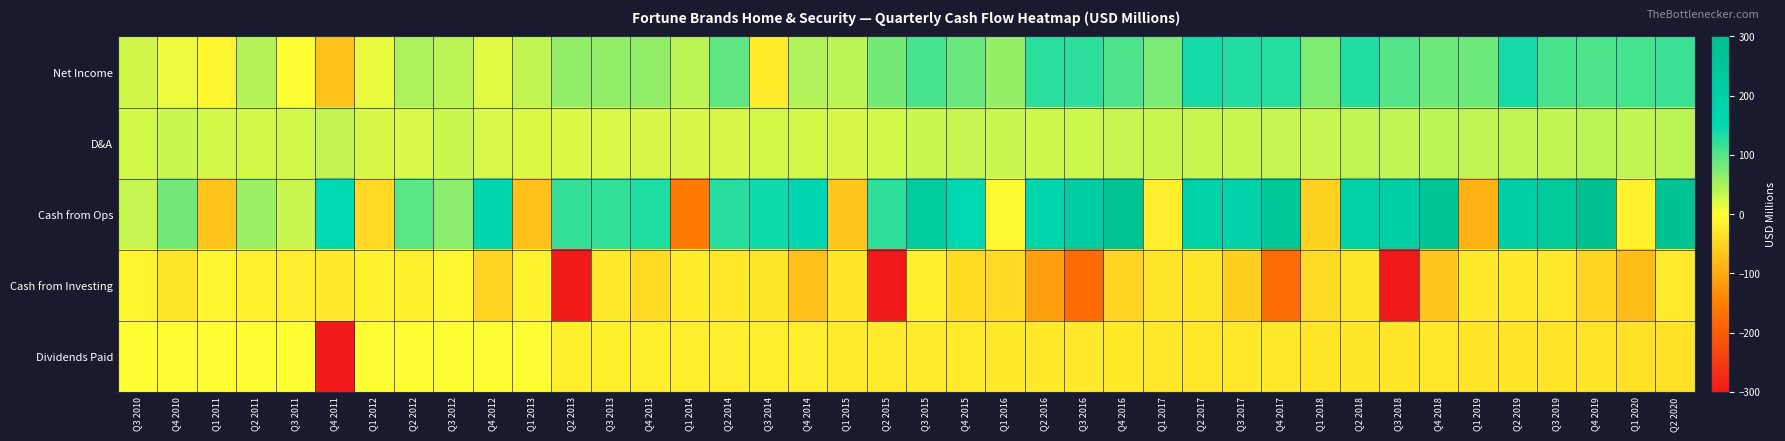

Reading right to left, transcribe all the data shown in this chart.

Net Income: Q2 2020=115.8	Q1 2020=109.1	Q4 2019=104.1	Q3 2019=105.6	Q2 2019=137.5	Q1 2019=84.7	Q4 2018=85.2	Q3 2018=99.8	Q2 2018=129.6	Q1 2018=75.0	Q4 2017=128.0	Q3 2017=129.5	Q2 2017=137.7	Q1 2017=77.4	Q4 2016=103.6	Q3 2016=123.4	Q2 2016=125.2	Q1 2016=61.0	Q4 2015=87.8	Q3 2015=107.5	Q2 2015=79.7	Q1 2015=40.0	Q4 2014=45.1	Q3 2014=-21.1	Q2 2014=93.3	Q1 2014=40.8	Q4 2013=64.2	Q3 2013=64.2	Q2 2013=64.0	Q1 2013=37.3	Q4 2012=18.4	Q3 2012=40.0	Q2 2012=47.8	Q1 2012=12.5	Q4 2011=-71.0	Q3 2011=2.2	Q2 2011=43.7	Q1 2011=-10.5	Q4 2010=11.2	Q3 2010=27.4
D&A: Q2 2020=40.1	Q1 2020=37.5	Q4 2019=40.0	Q3 2019=36.7	Q2 2019=38.2	Q1 2019=37.8	Q4 2018=40.7	Q3 2018=37.5	Q2 2018=37.9	Q1 2018=33.5	Q4 2017=34.0	Q3 2017=32.3	Q2 2017=32.2	Q1 2017=31.8	Q4 2016=33.0	Q3 2016=29.9	Q2 2016=29.0	Q1 2016=30.8	Q4 2015=33.3	Q3 2015=31.6	Q2 2015=26.2	Q1 2015=24.0	Q4 2014=25.6	Q3 2014=25.6	Q2 2014=24.1	Q1 2014=23.5	Q4 2013=24.2	Q3 2013=23.4	Q2 2013=20.8	Q1 2013=22.0	Q4 2012=22.3	Q3 2012=31.5	Q2 2012=23.0	Q1 2012=24.5	Q4 2011=35.5	Q3 2011=26.2	Q2 2011=25.0	Q1 2011=24.8	Q4 2010=30.6	Q3 2010=26.8
Cash from Ops: Q2 2020=274.3	Q1 2020=-13.8	Q4 2019=283.4	Q3 2019=241.8	Q2 2019=201.7	Q1 2019=-89.7	Q4 2018=260.3	Q3 2018=206.4	Q2 2018=189.2	Q1 2018=-51.9	Q4 2017=247.7	Q3 2017=181.4	Q2 2017=189.1	Q1 2017=-17.9	Q4 2016=269.9	Q3 2016=215.6	Q2 2016=171.1	Q1 2016=-6.1	Q4 2015=151.4	Q3 2015=222.4	Q2 2015=122.1	Q1 2015=-66.7	Q4 2014=156.0	Q3 2014=140.9	Q2 2014=125.9	Q1 2014=-156.6	Q4 2013=131.6	Q3 2013=120.3	Q2 2013=118.4	Q1 2013=-72.5	Q4 2012=163.4	Q3 2012=66.9	Q2 2012=96.4	Q1 2012=-43.9	Q4 2011=152.4	Q3 2011=32.7	Q2 2011=58.2	Q1 2011=-67.9	Q4 2010=82.8	Q3 2010=32.9
Cash from Investing: Q2 2020=-23.2	Q1 2020=-77.0	Q4 2019=-49.5	Q3 2019=-27.3	Q2 2019=-25.5	Q1 2019=-25.3	Q4 2018=-65.9	Q3 2018=-496.1	Q2 2018=-29.6	Q1 2018=-42.7	Q4 2017=-174.5	Q3 2017=-55.1	Q2 2017=-28.5	Q1 2017=-29.6	Q4 2016=-50.8	Q3 2016=-178.7	Q2 2016=-111.8	Q1 2016=-43.8	Q4 2015=-41.6	Q3 2015=-18.3	Q2 2015=-676.1	Q1 2015=-30.6	Q4 2014=-73.5	Q3 2014=-30.1	Q2 2014=-26.6	Q1 2014=-20.9	Q4 2013=-41.4	Q3 2013=-25.0	Q2 2013=-316.1	Q1 2013=-14.2	Q4 2012=-48.3	Q3 2012=-8.4	Q2 2012=-16.6	Q1 2012=-13.4	Q4 2011=-27.0	Q3 2011=-19.6	Q2 2011=-14.5	Q1 2011=-9.9	Q4 2010=-28.4	Q3 2010=-11.5
Dividends Paid: Q2 2020=-33.1	Q1 2020=-33.5	Q4 2019=-30.7	Q3 2019=-30.6	Q2 2019=-30.7	Q1 2019=-31.0	Q4 2018=-28.1	Q3 2018=-28.5	Q2 2018=-29.0	Q1 2018=-29.6	Q4 2017=-27.6	Q3 2017=-27.4	Q2 2017=-27.7	Q1 2017=-27.6	Q4 2016=-24.5	Q3 2016=-24.7	Q2 2016=-24.6	Q1 2016=-24.4	Q4 2015=-22.4	Q3 2015=-22.5	Q2 2015=-22.3	Q1 2015=-22.3	Q4 2014=-18.9	Q3 2014=-19.0	Q2 2014=-19.6	Q1 2014=-19.9	Q4 2013=-16.7	Q3 2013=-16.7	Q2 2013=-16.5	Q1 2013=0.0	Q4 2012=0.0	Q3 2012=0.0	Q2 2012=0.0	Q1 2012=0.0	Q4 2011=-548.9	Q3 2011=0.0	Q2 2011=0.0	Q1 2011=0.0	Q4 2010=0.0	Q3 2010=0.0